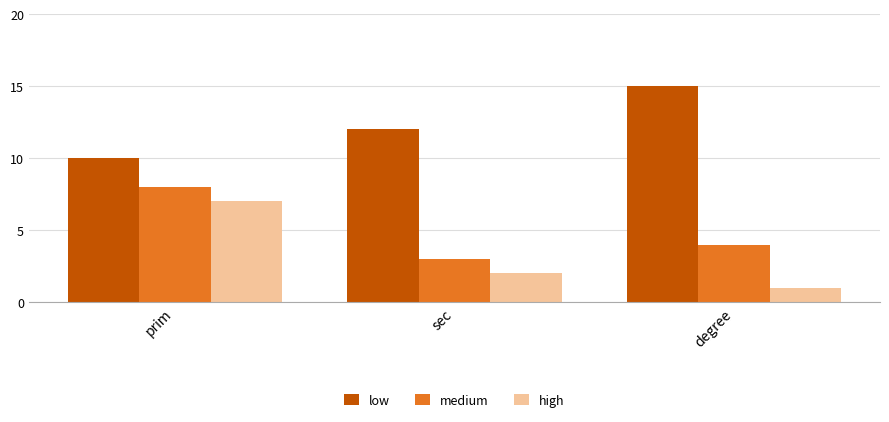

What is the difference between the low values at sec and prim?

2